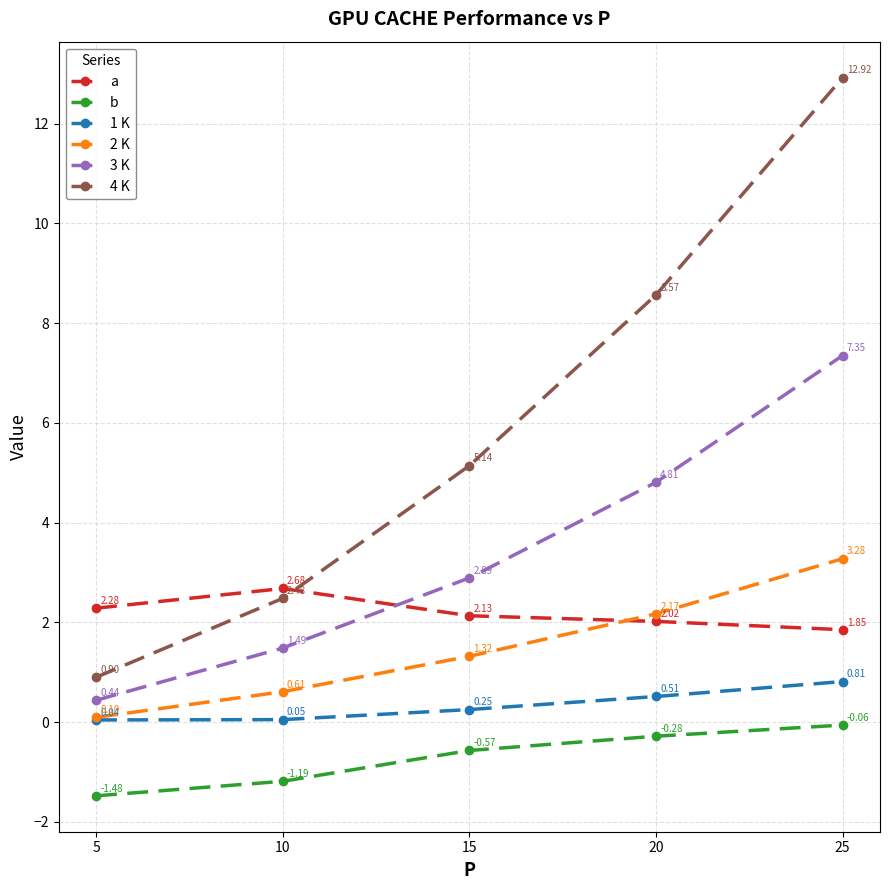

What is the sum of all 1 K values?

1.7